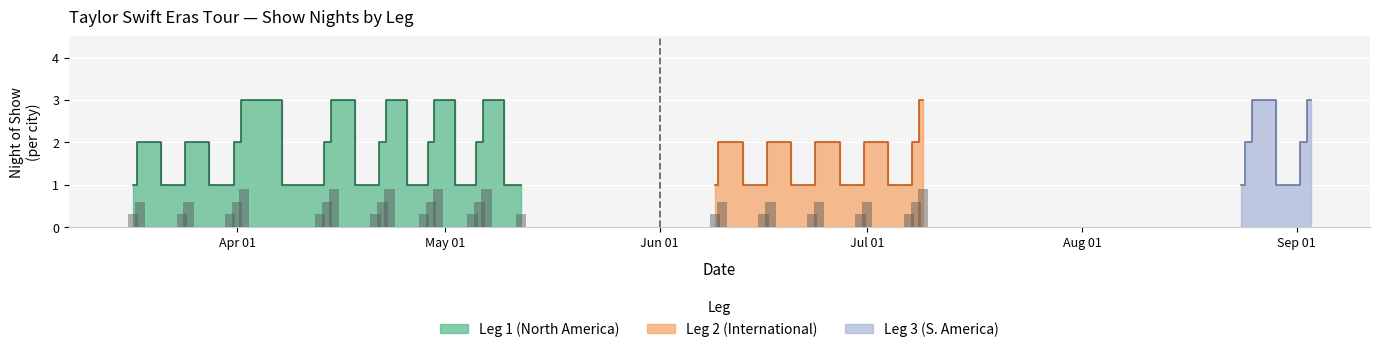

What value does the North America (Leg 1) series have at 32?

1